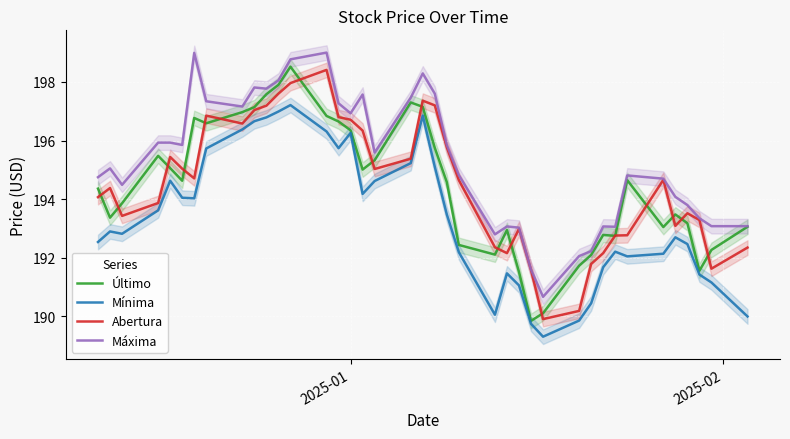

What is the lowest value of the Abertura series?

189.9